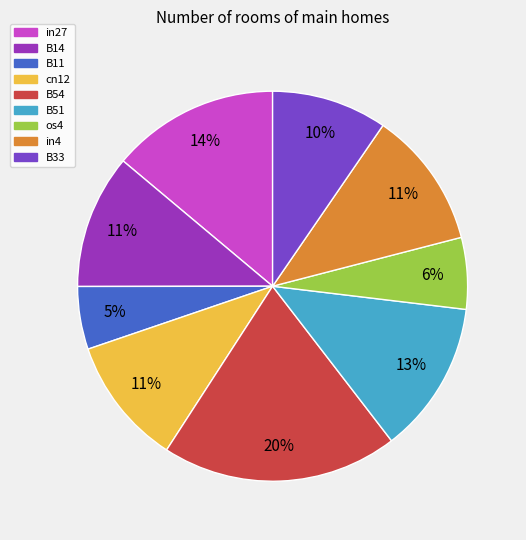

Is the sum of in4 and B33 greater than half?

No